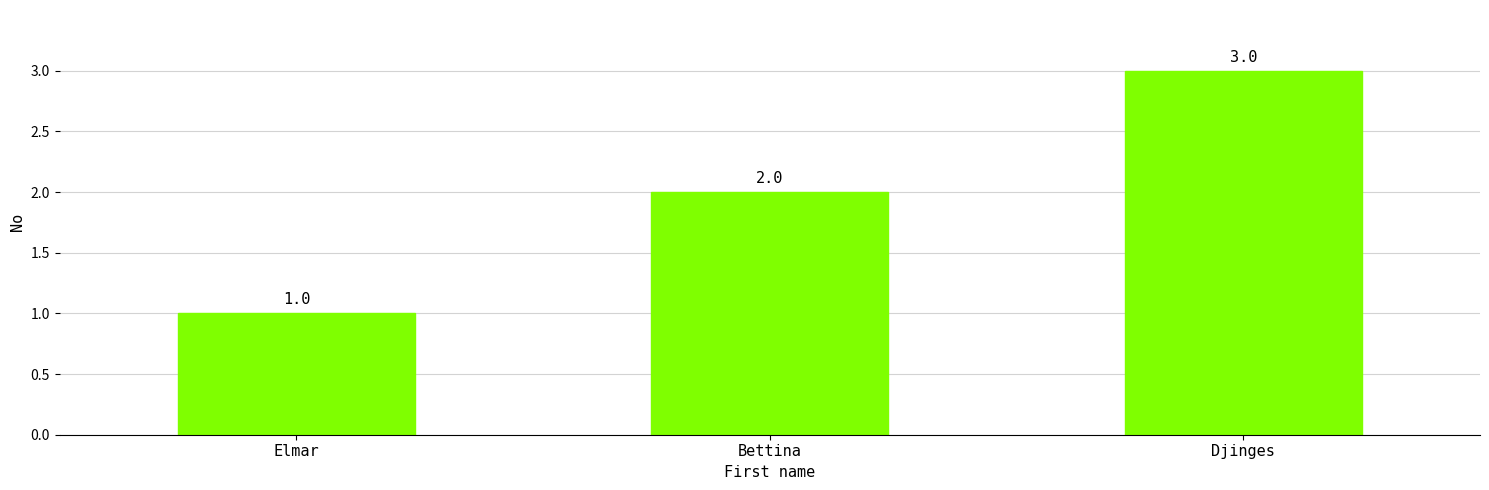

Reading left to right, list all the values displayed in this chart.

1	2	3